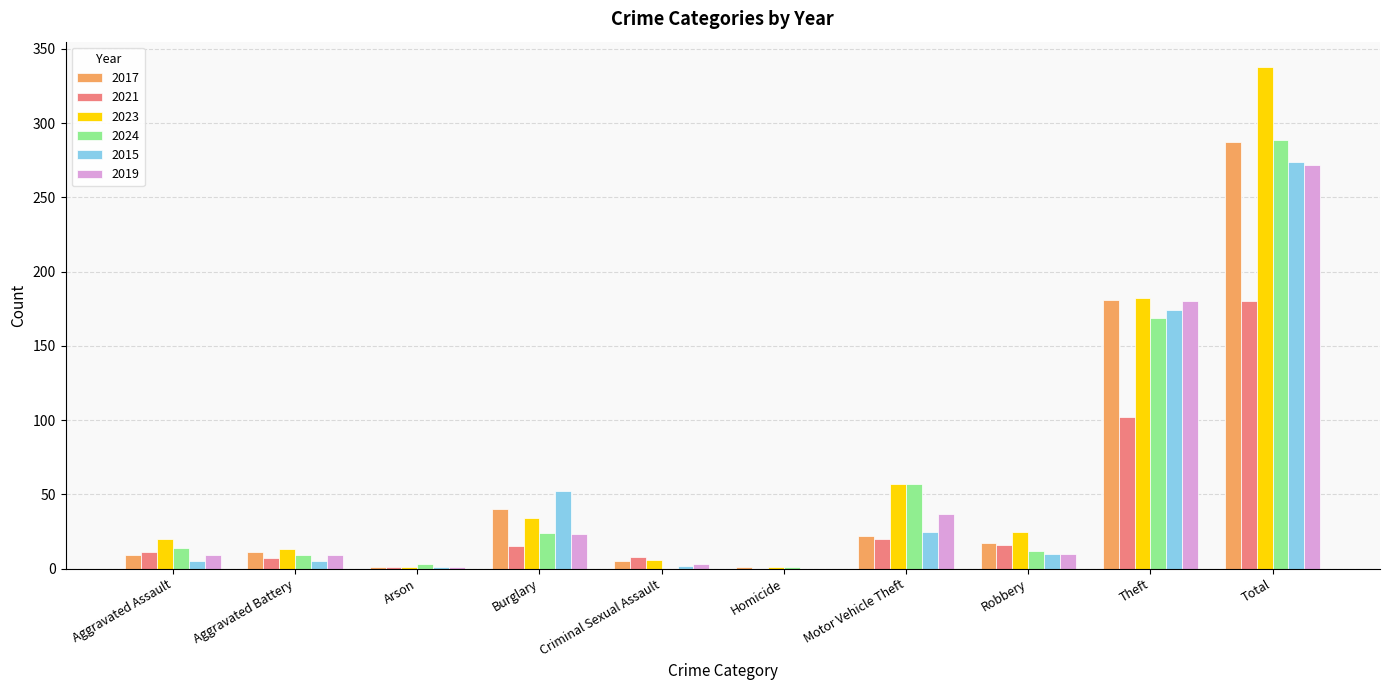

At which category is the sum across all series the highest?

Total